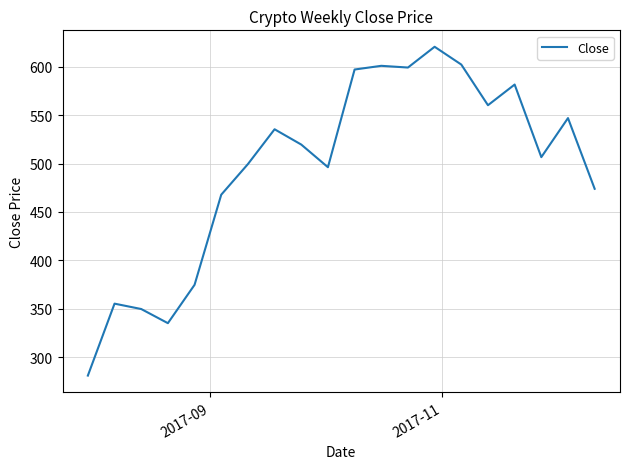

What is the difference between the maximum and minimum values?

339.7